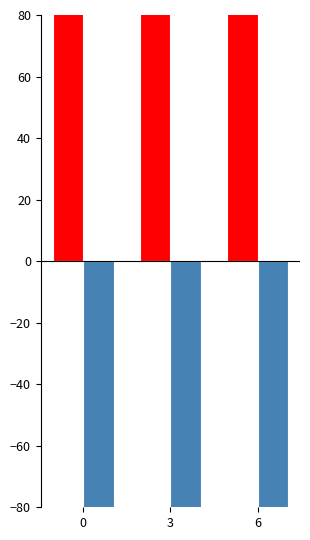

Is it true that col_1 equals -144.0 at 3?

True